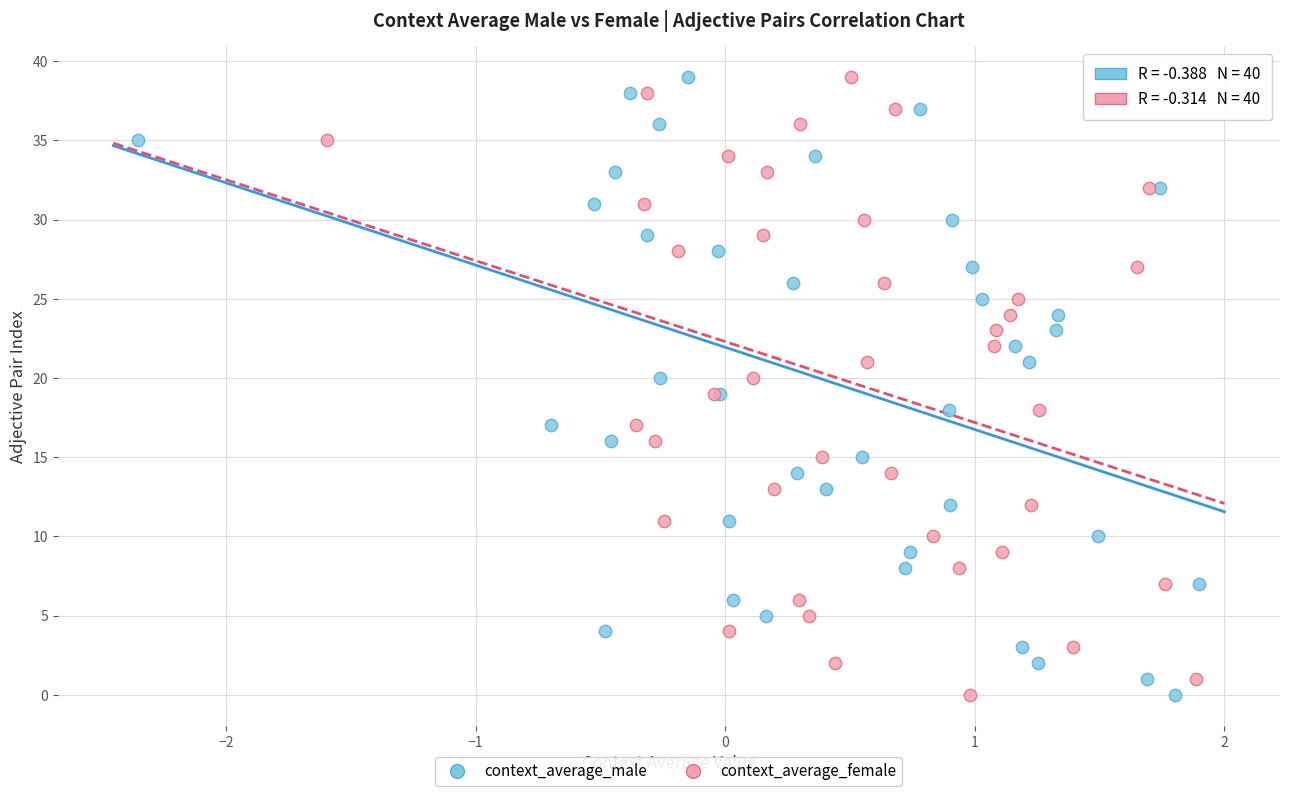

What are all the series names shown in the legend?

context_average_male, context_average_female